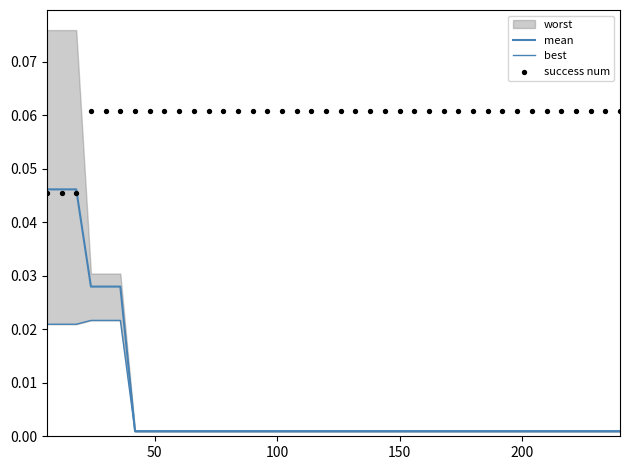

What is the total value across all series at 150?

0.1